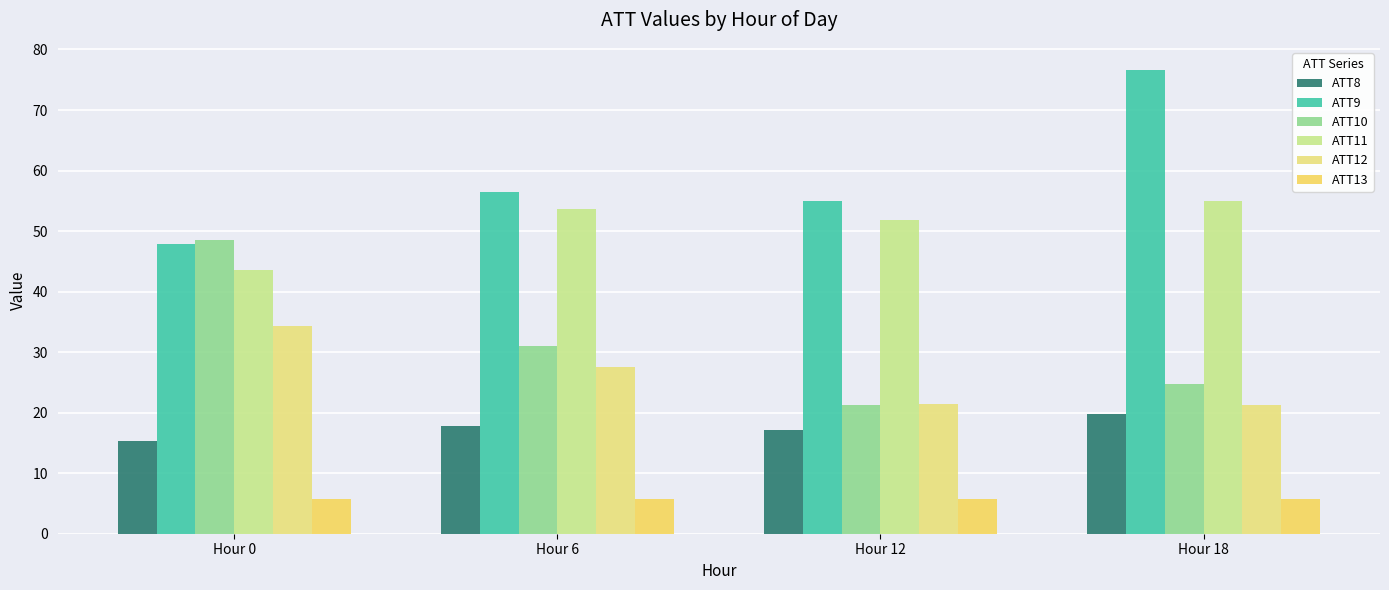

How many series are shown in this chart?

6